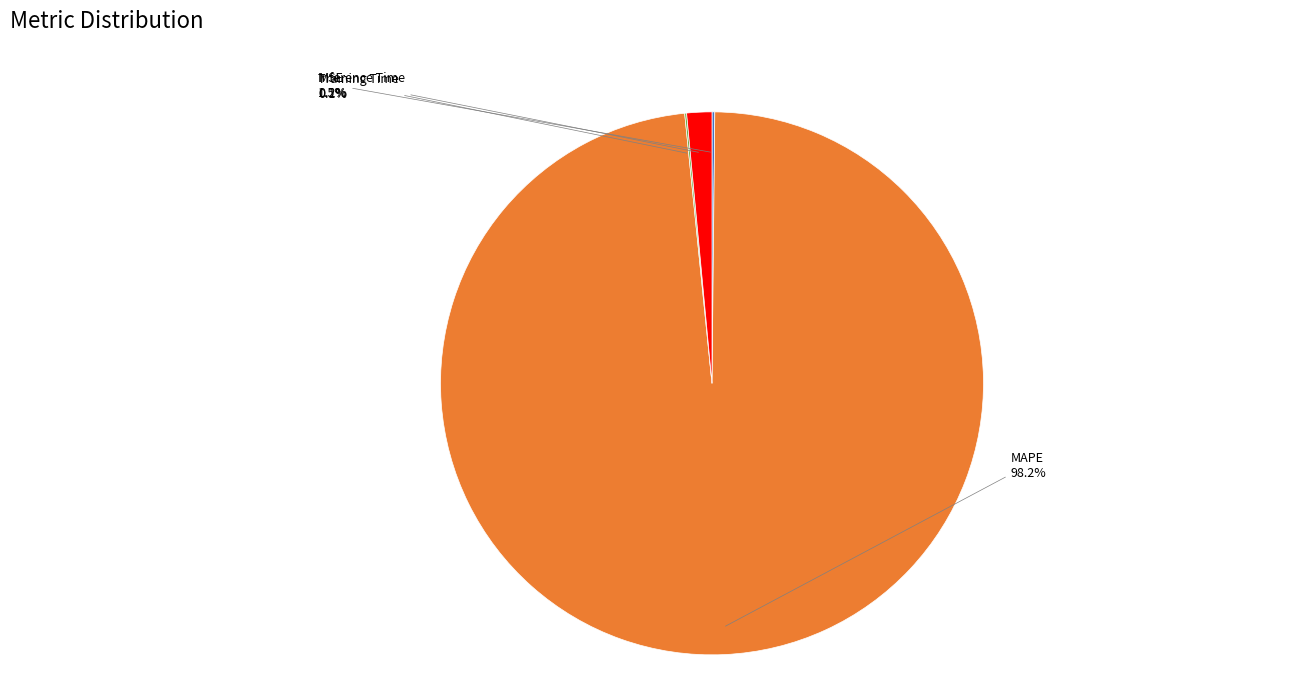

Is there a majority slice in this chart?

Yes